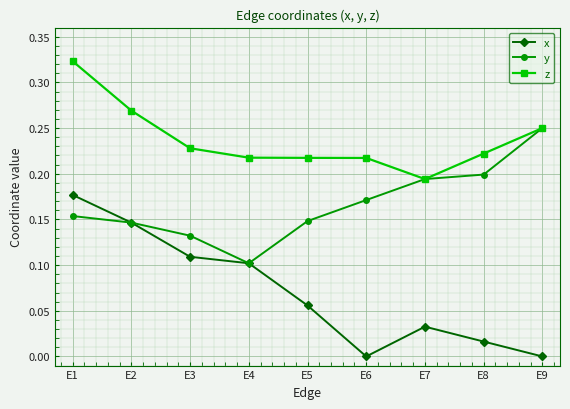

In x, how many points are lower than both neighbors (excluding endpoints)?

1